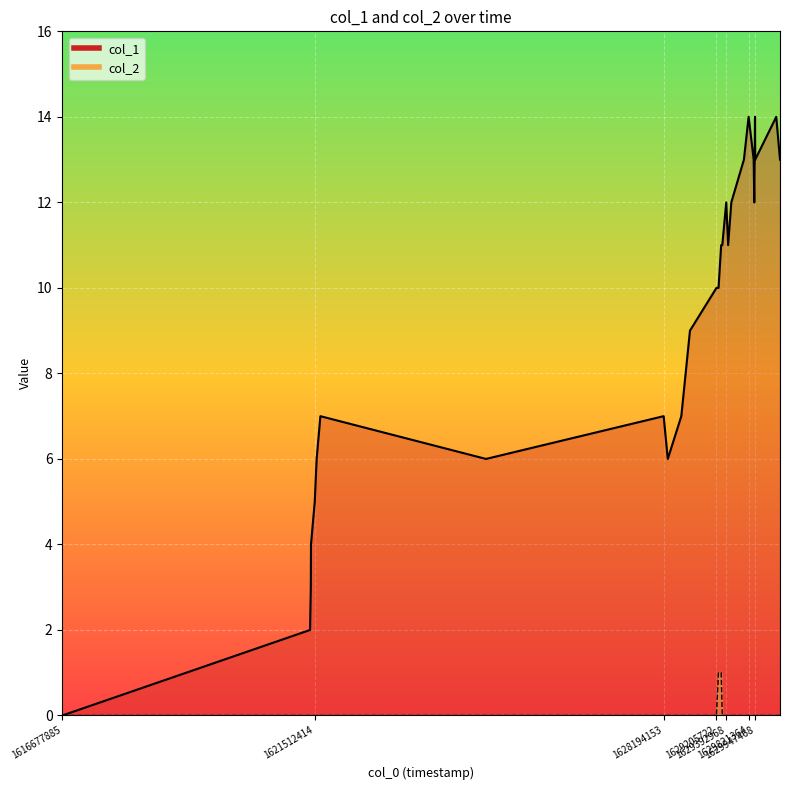

True or false: col_2 and col_1 intersect in this chart.

False